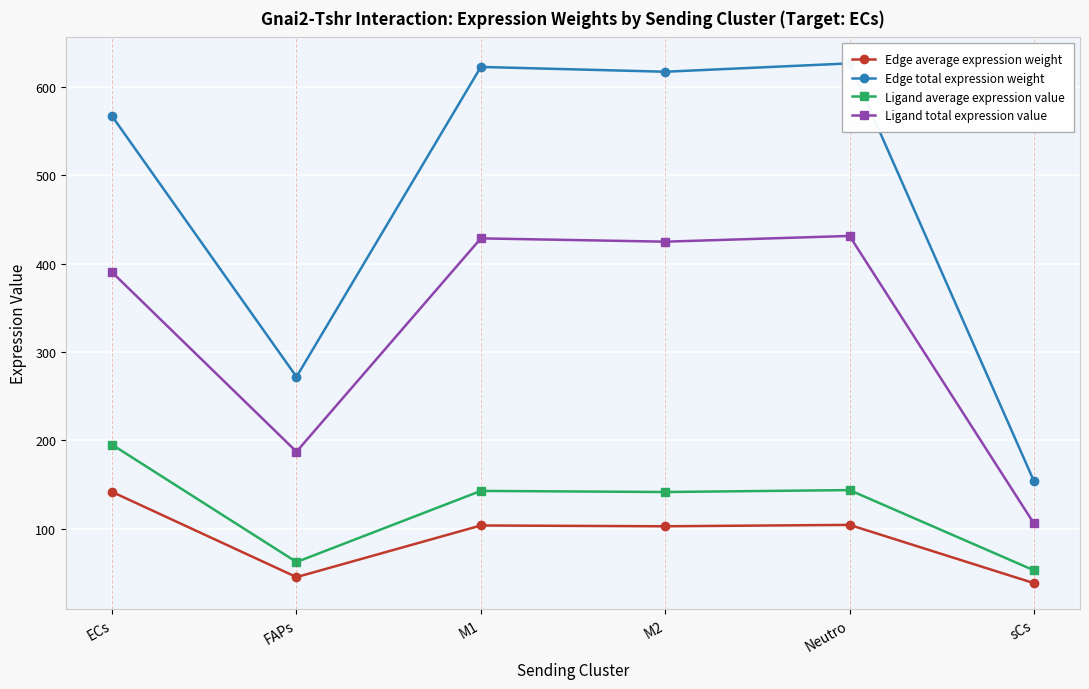

Where does the Ligand total expression value series first go above 424?

M1